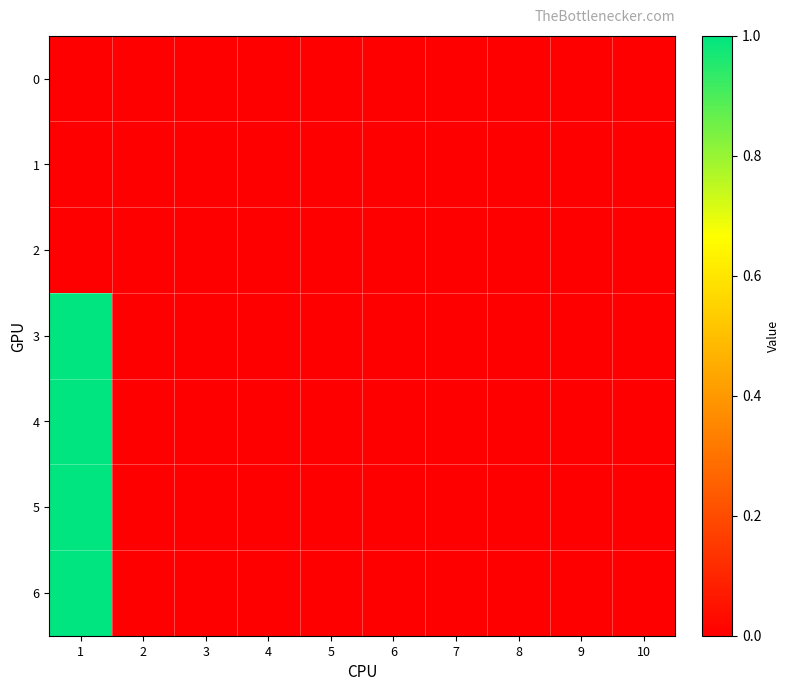

How many categories are shown in the chart?

10